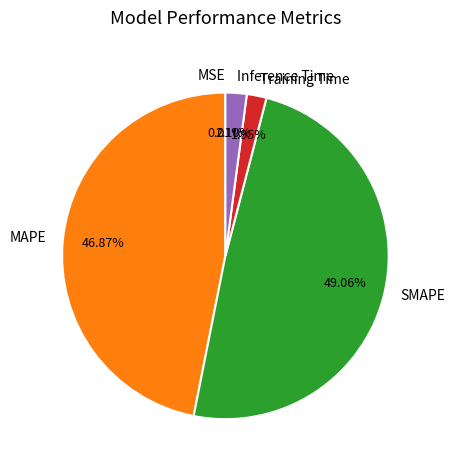

Which has a higher value, MAPE or Inference Time?

MAPE